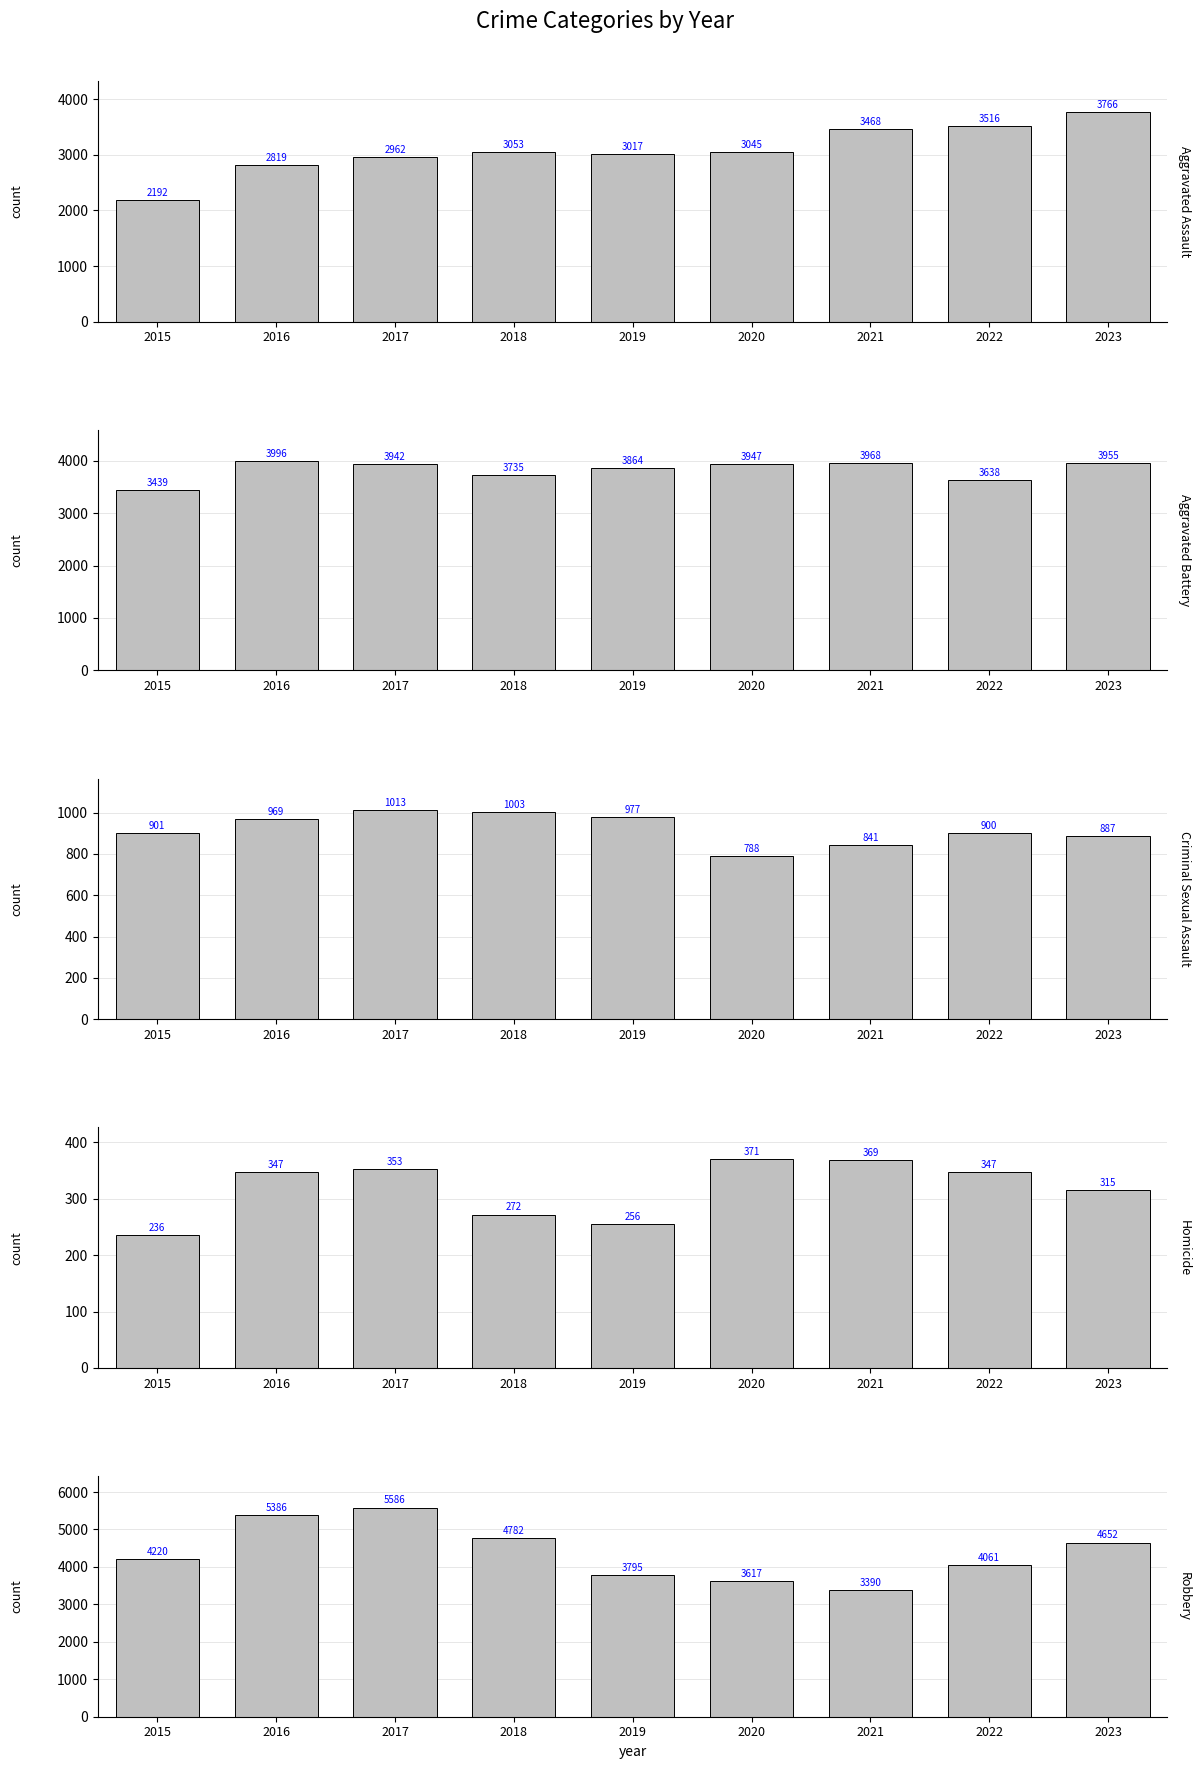

Which series has the widest spread of values?

Robbery